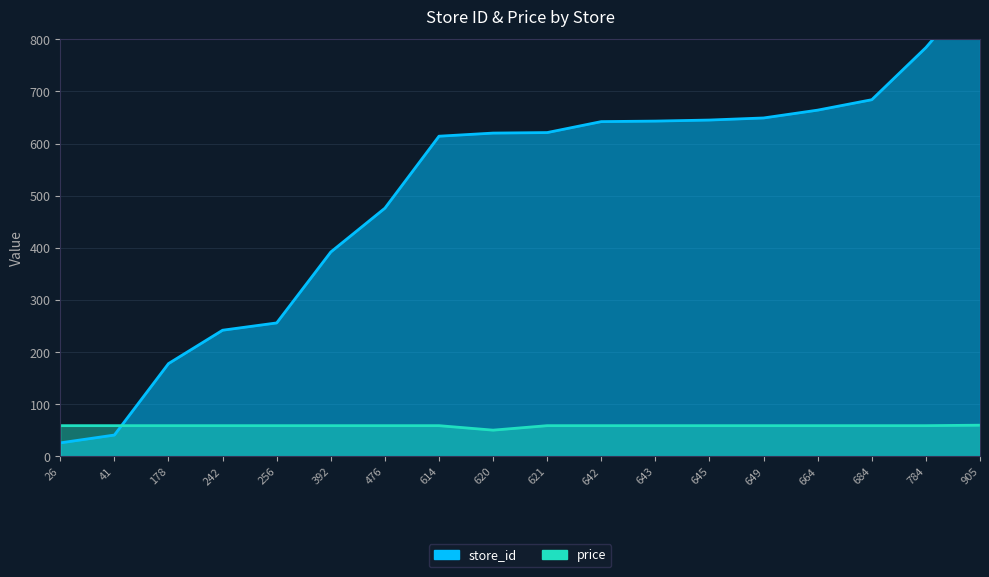

What is the total value across all series at 784?

843.0